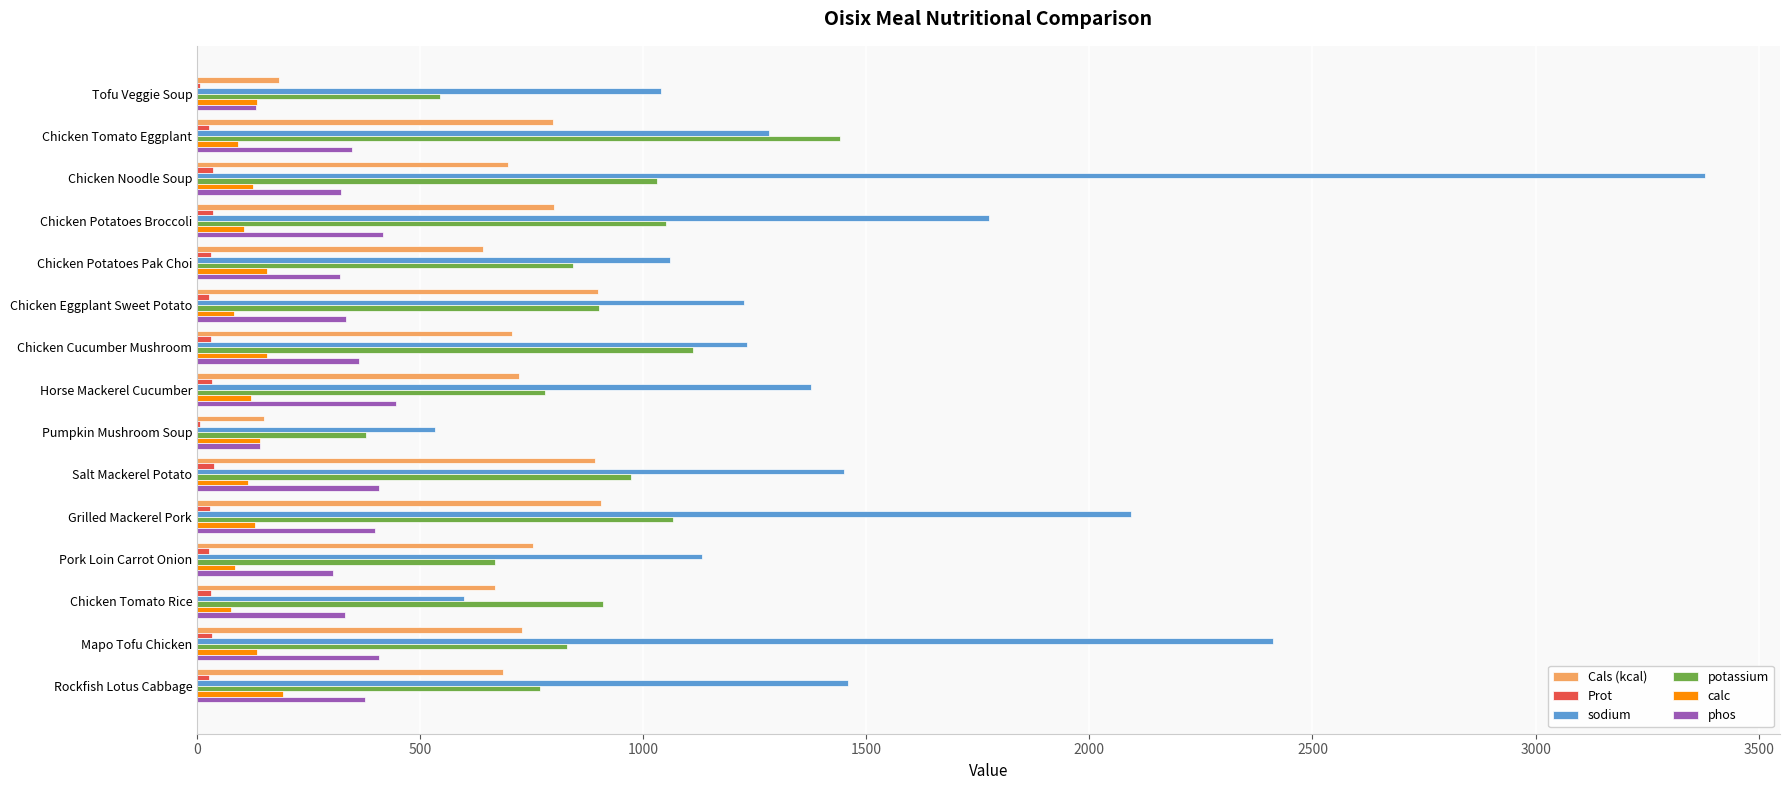

What is the sum of all sodium values?

22046.2